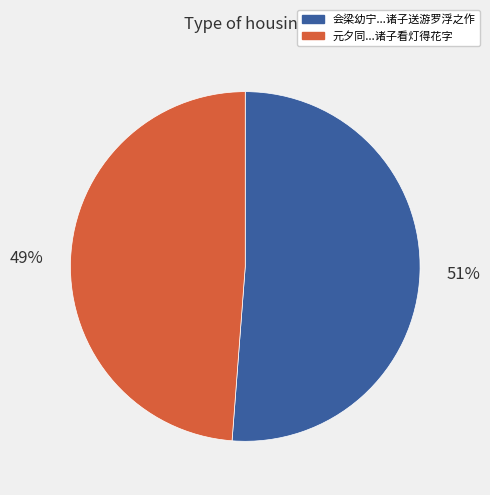

To the nearest percent, what is the average slice percentage?

50%